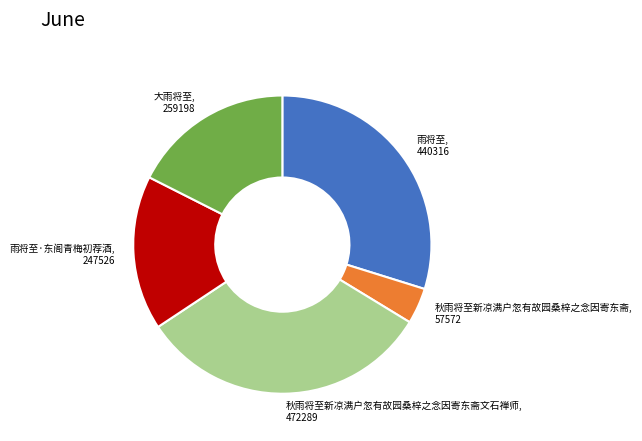

How many slices are in this pie chart?

5